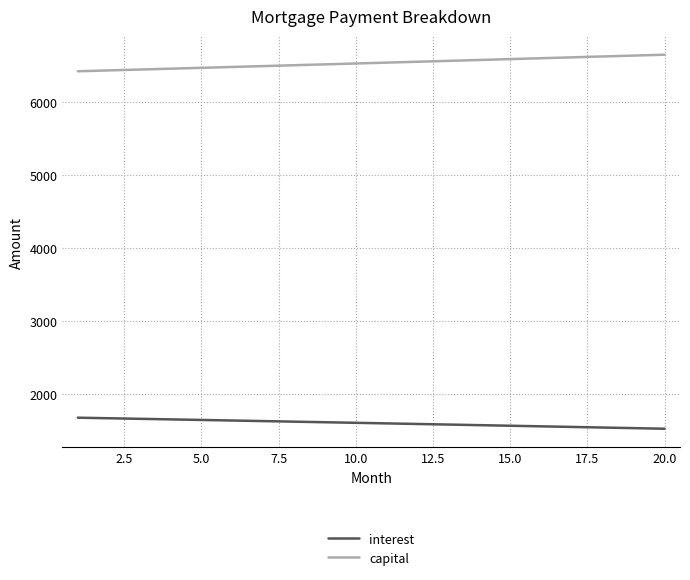

At how many categories does at least one series exceed 5944?

20